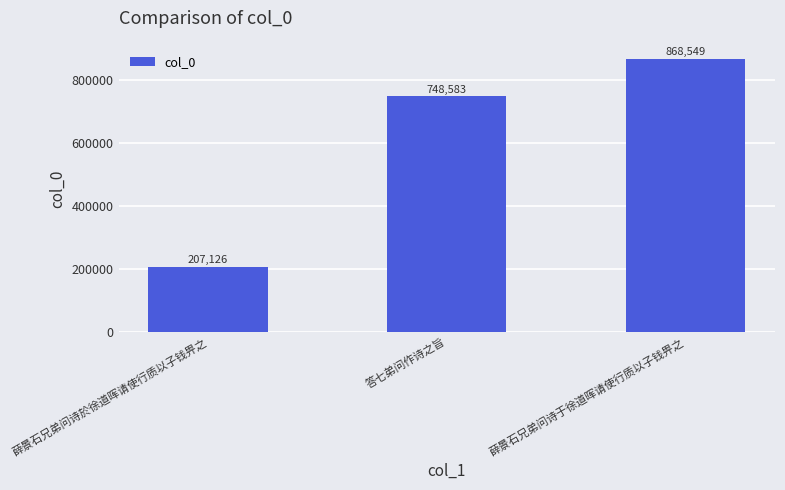

What is the label of the 3rd bar from the right?

薛景石兄弟问诗於徐道晖请使行质以子钱畀之